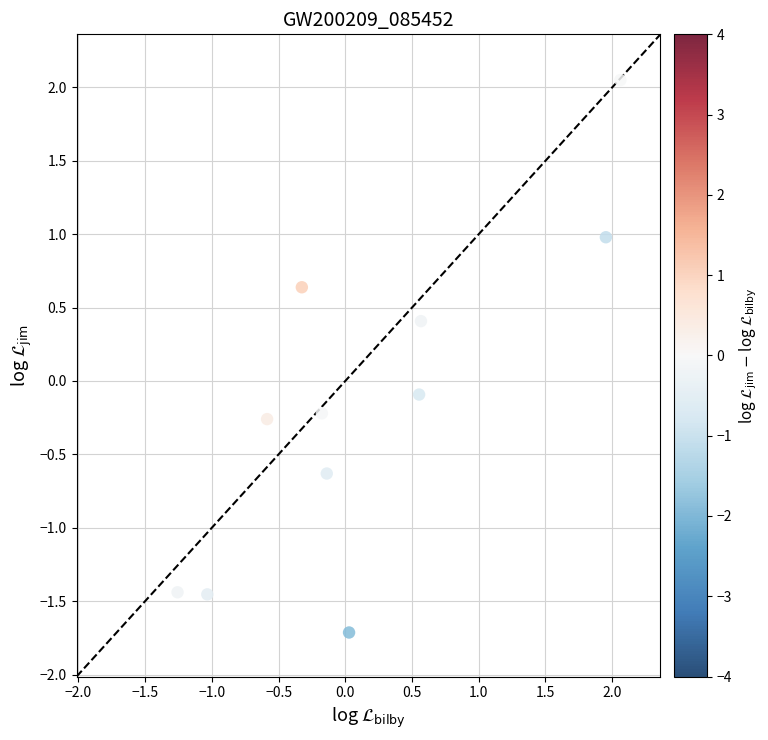

What is the range of Y values (max minus min)?

3.8